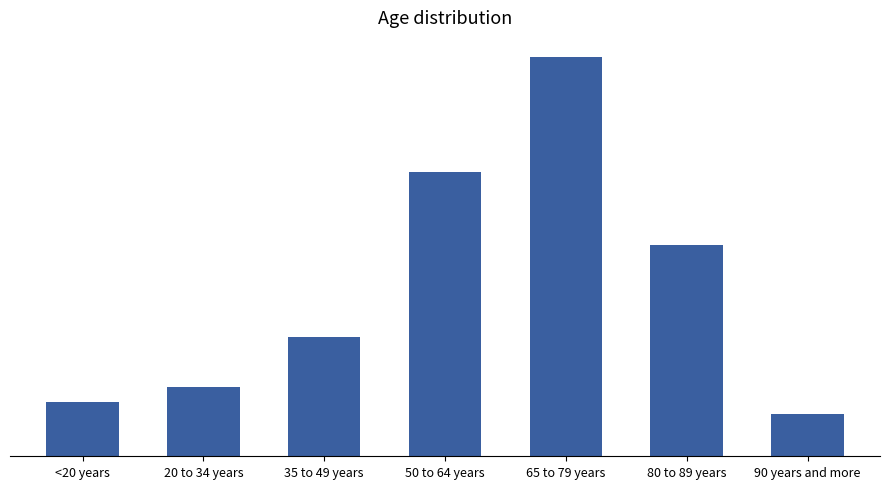

What is the difference between the values at 20 to 34 years and 90 years and more?

2390